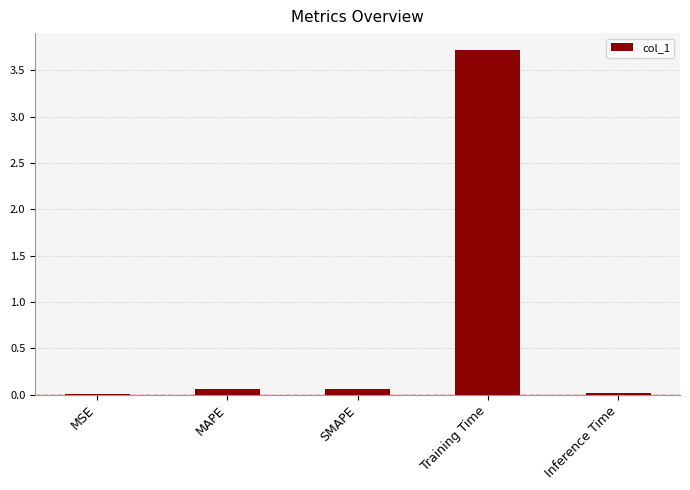

Which has a higher value, Training Time or MAPE?

Training Time